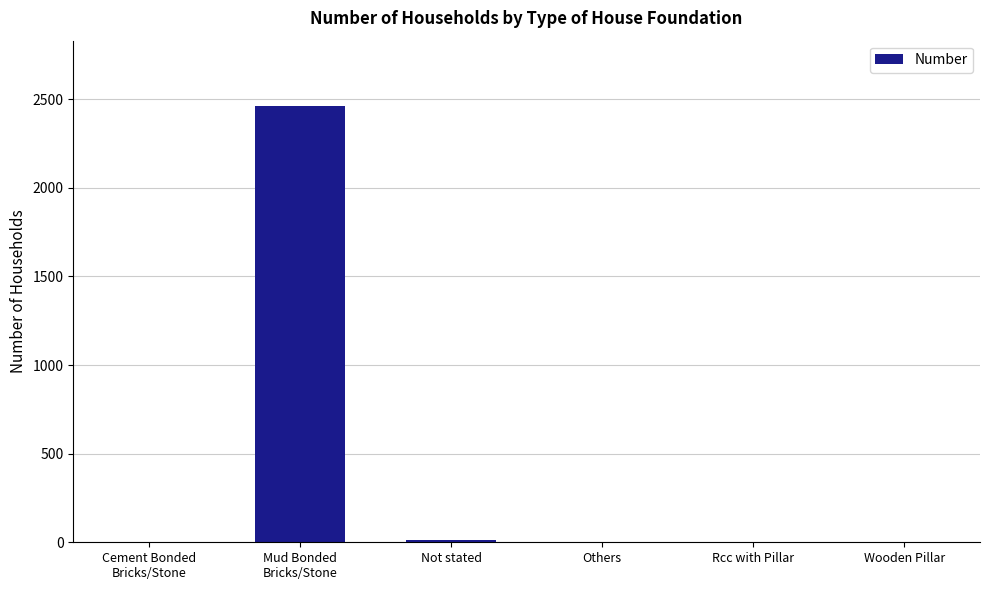

What is the greatest value displayed?

2461